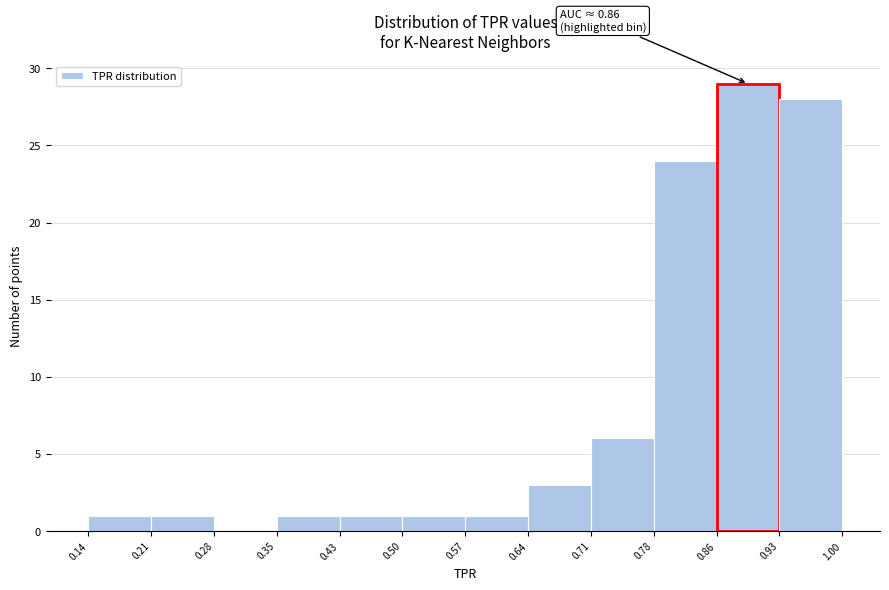

Which range on the x-axis has the tallest bar?

0.86 to 0.93